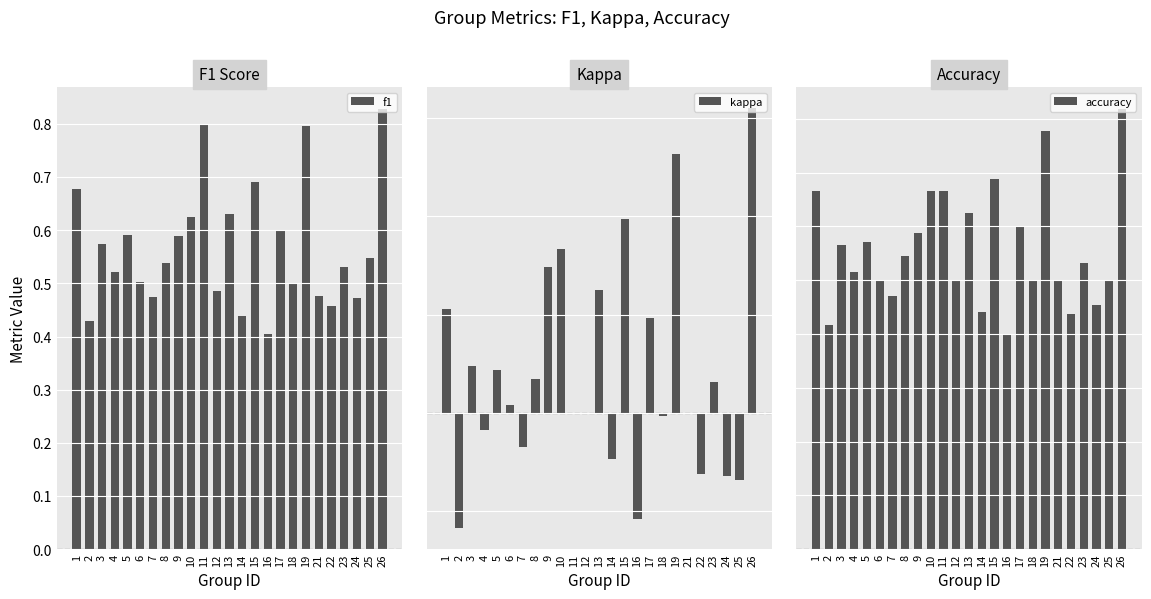

The kappa series shows -0.6 at 11. True or false?

False